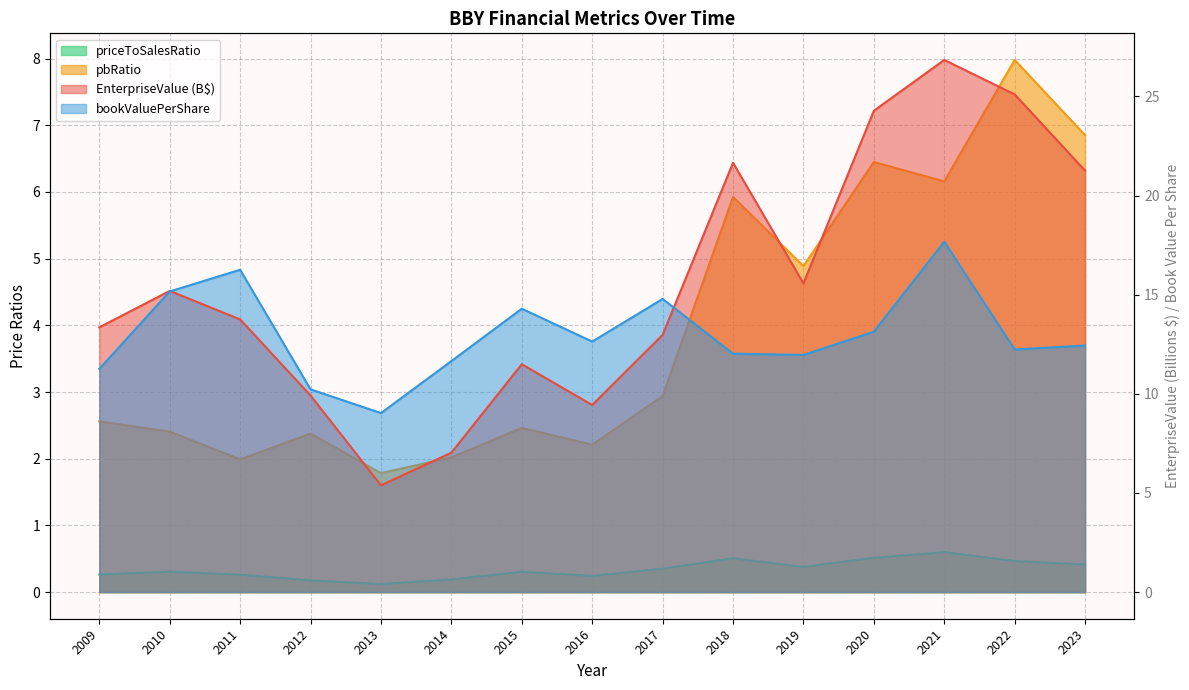

What is the sum of the priceToSalesRatio values at 2013 and 2010?

0.4